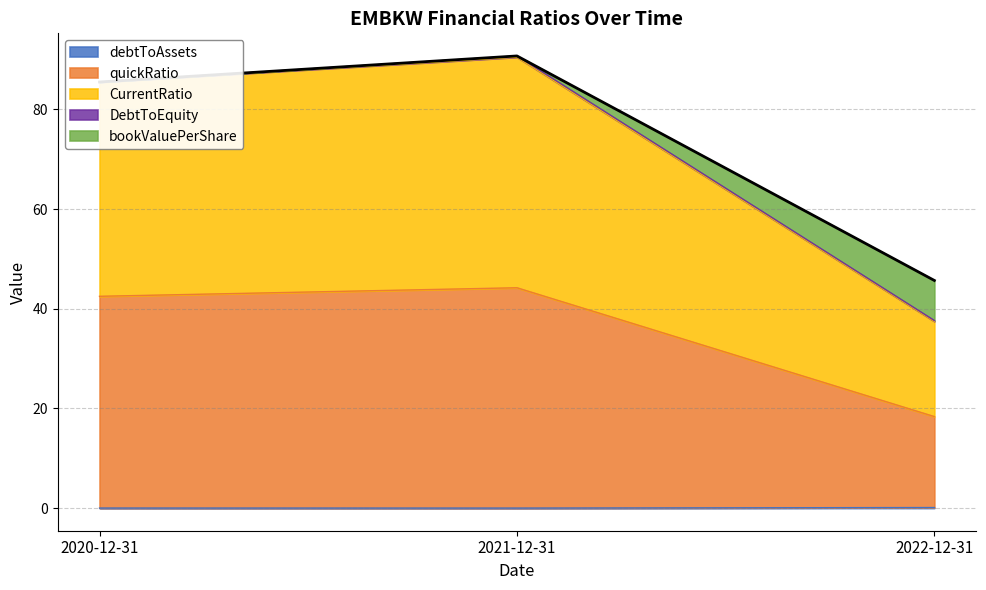

The value of quickRatio at 2021-12-31 is 69.4. True or false?

False